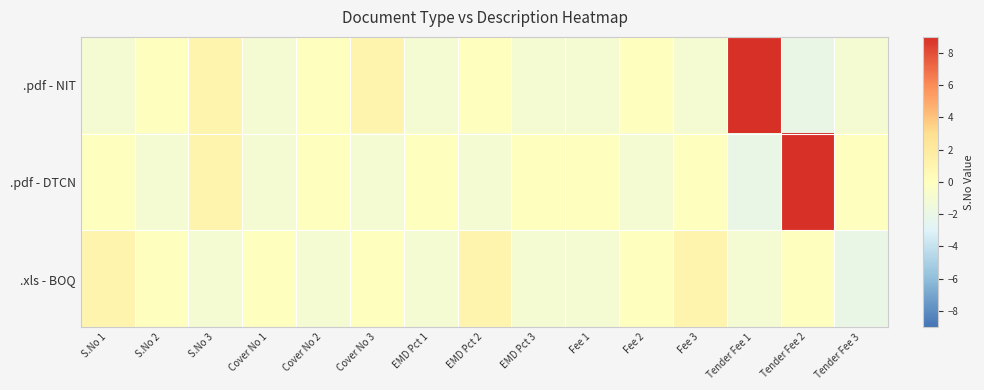

What is the maximum value shown in the chart?

9